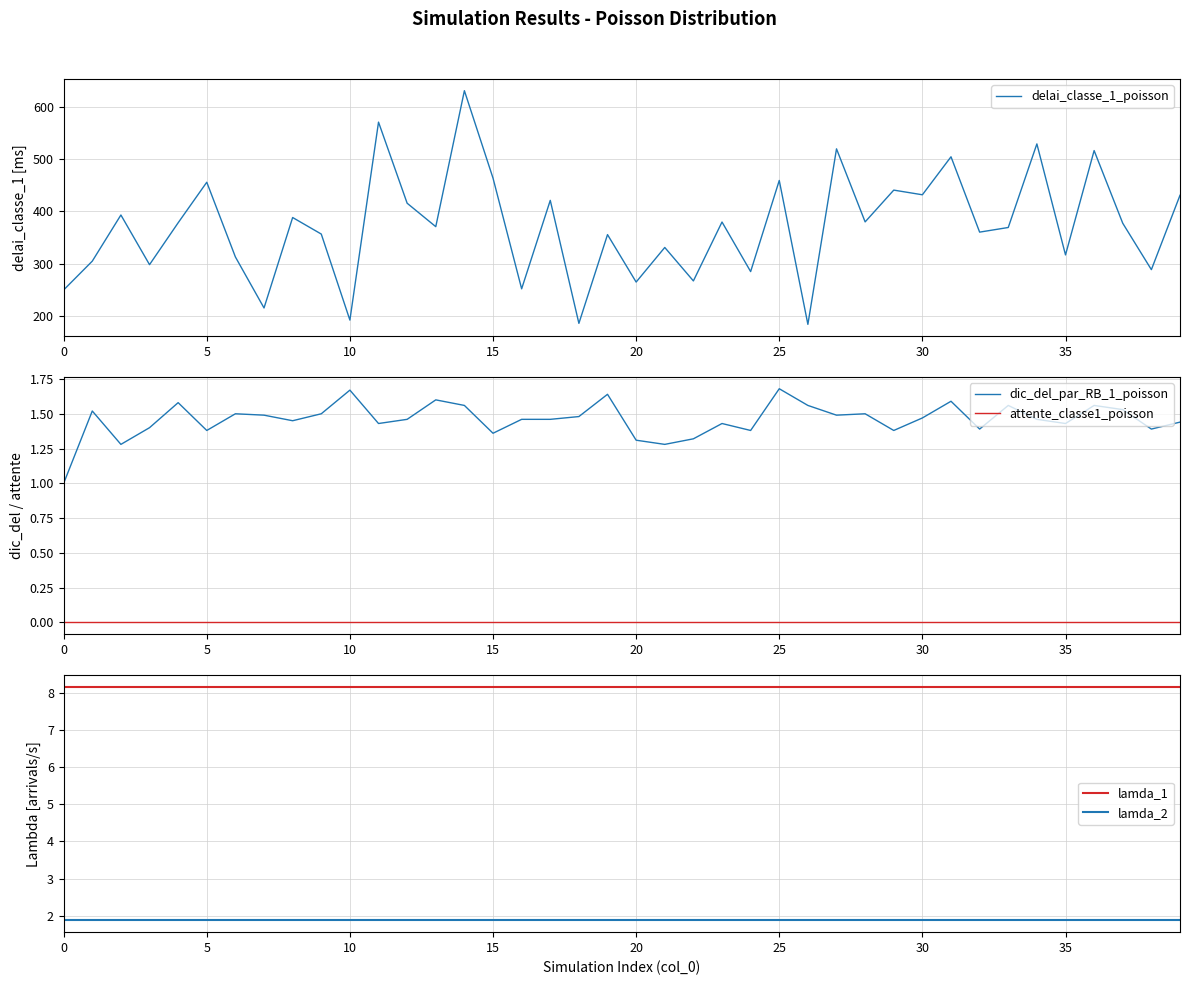

True or false: lamda_2 has more than 0 points higher than both neighbors.

False